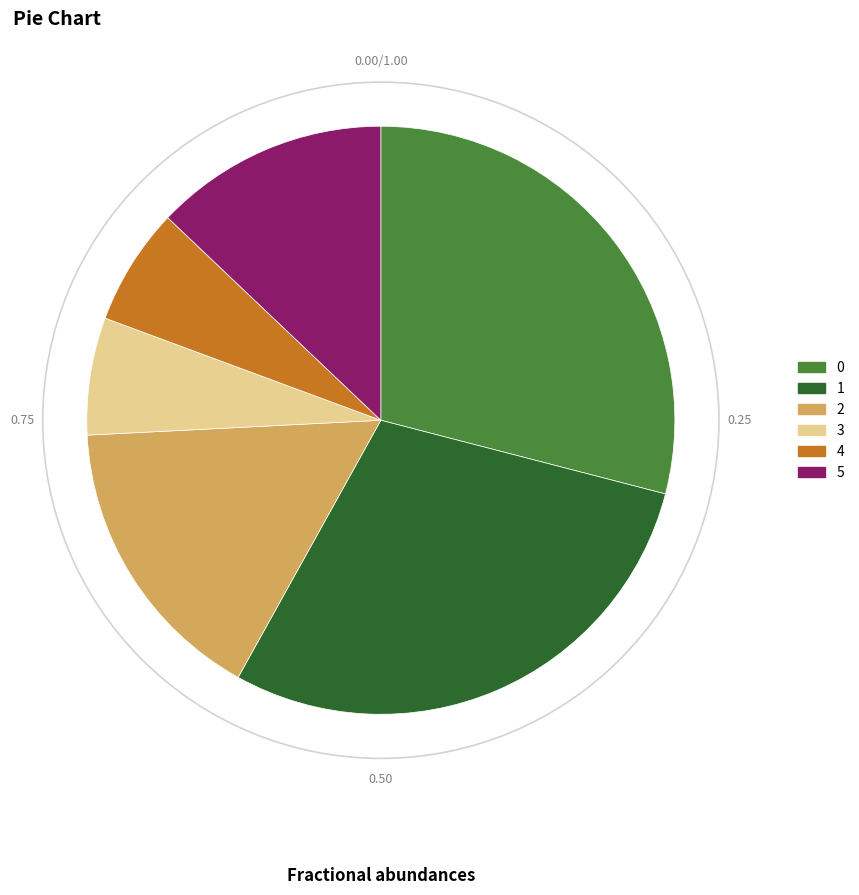

Is there a majority slice in this chart?

No